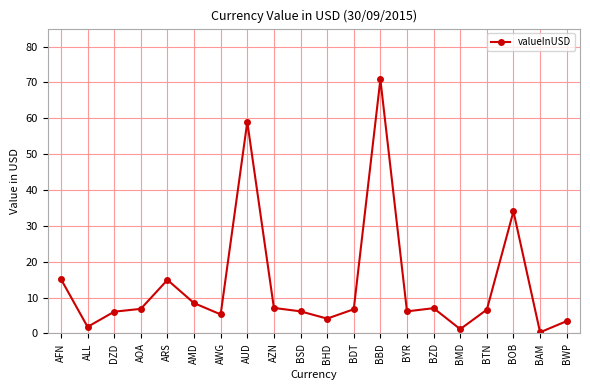

What is the difference between the maximum and minimum values?

70.5